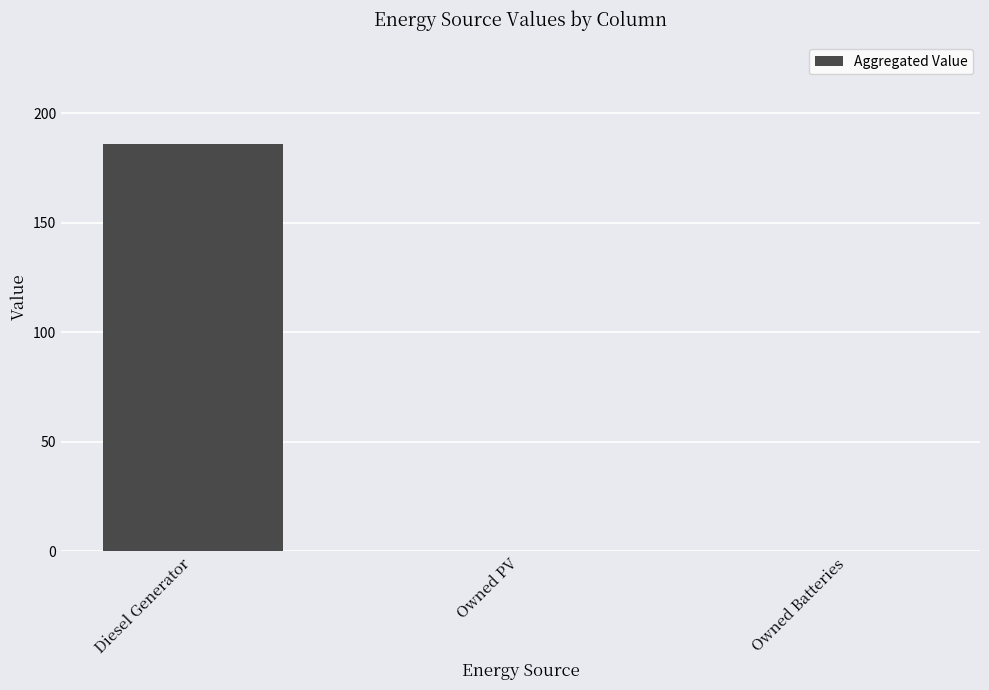

Count the number of categories in the chart.

3